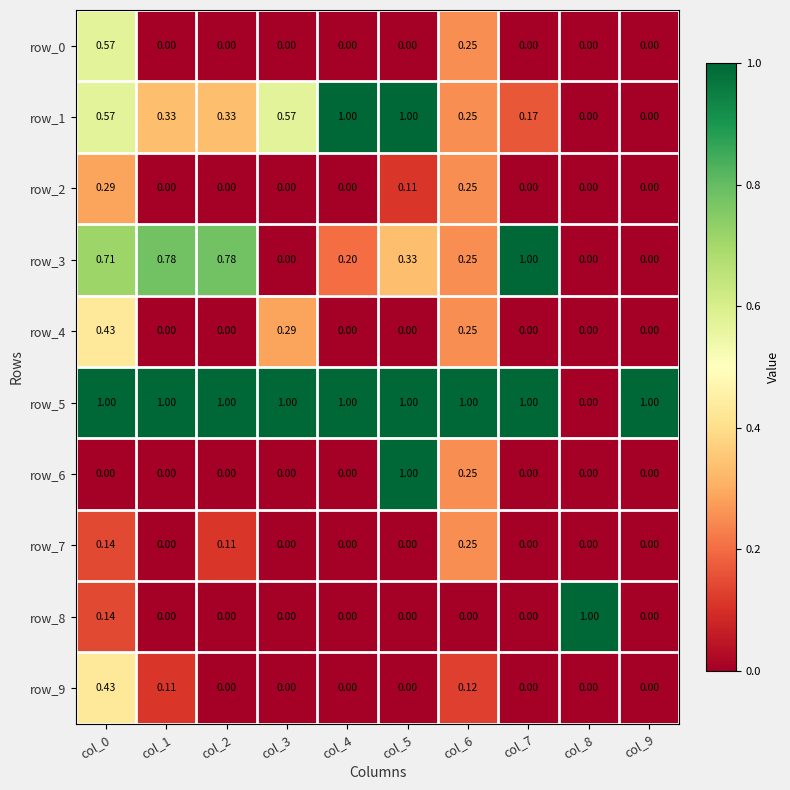

The value of row_8 at col_8 is 1.0. True or false?

True